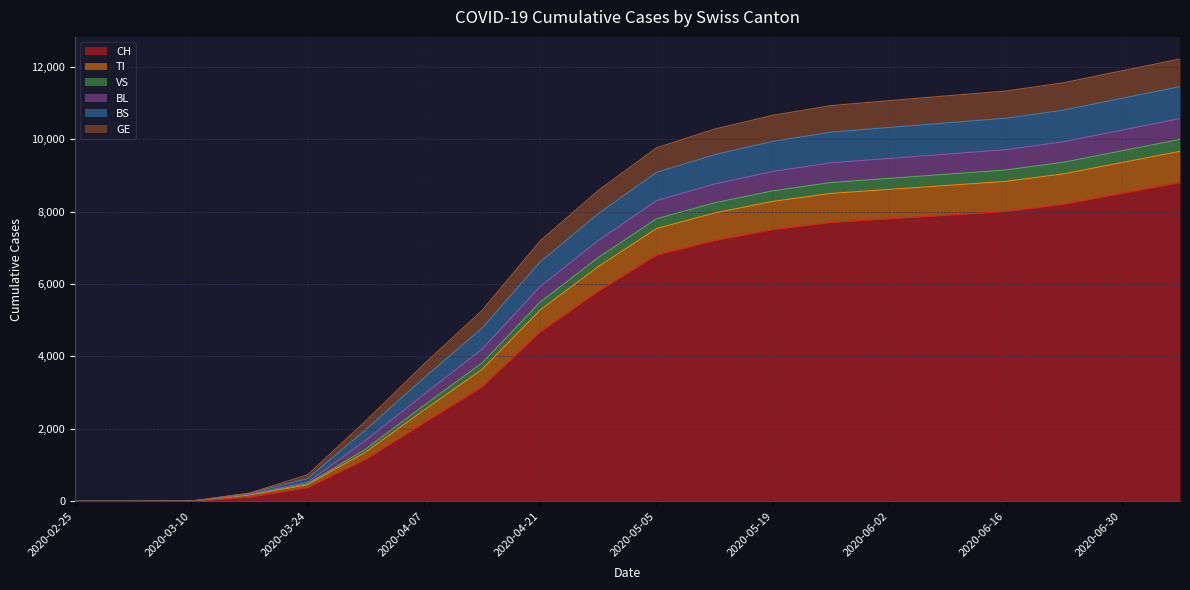

What is the highest value of the CH series?

8800